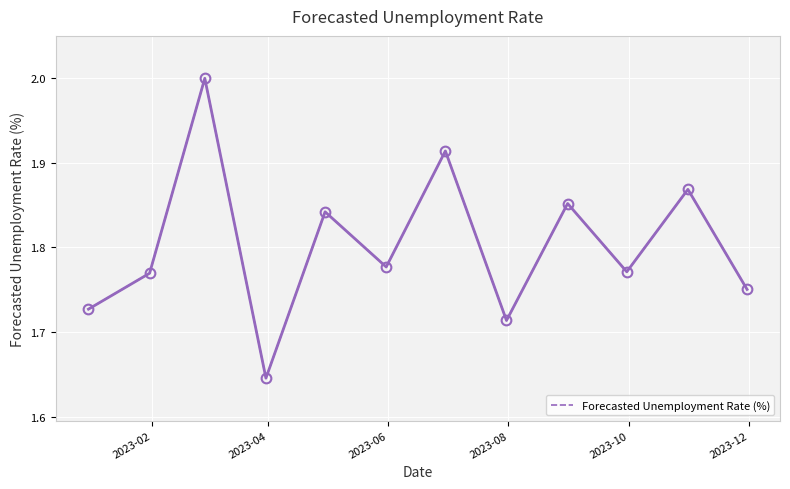

What is the difference between the maximum and minimum values?

0.4